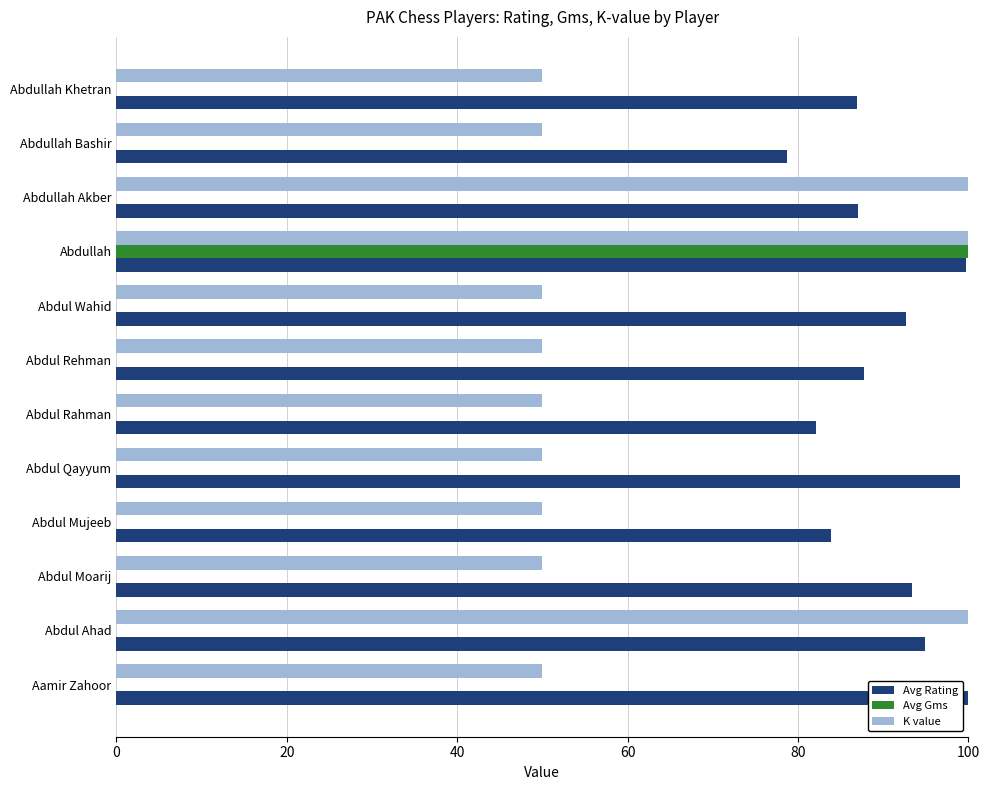

The Avg Gms series shows 33.9 at Abdul Wahid. True or false?

False